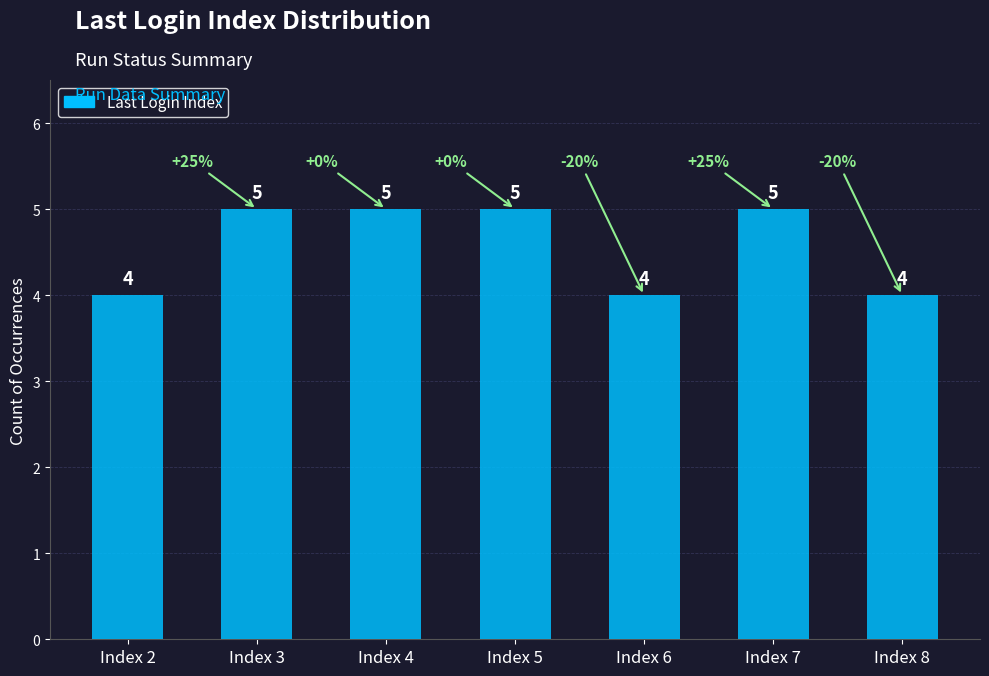

What is the value of the 4th bar from the left?

5